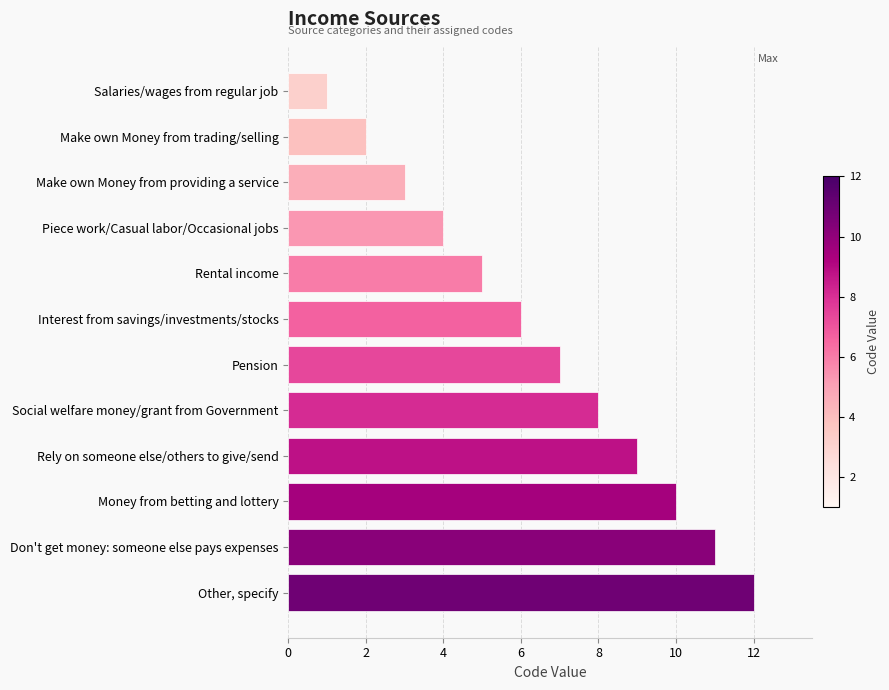

What is the difference between the maximum and minimum values?

11